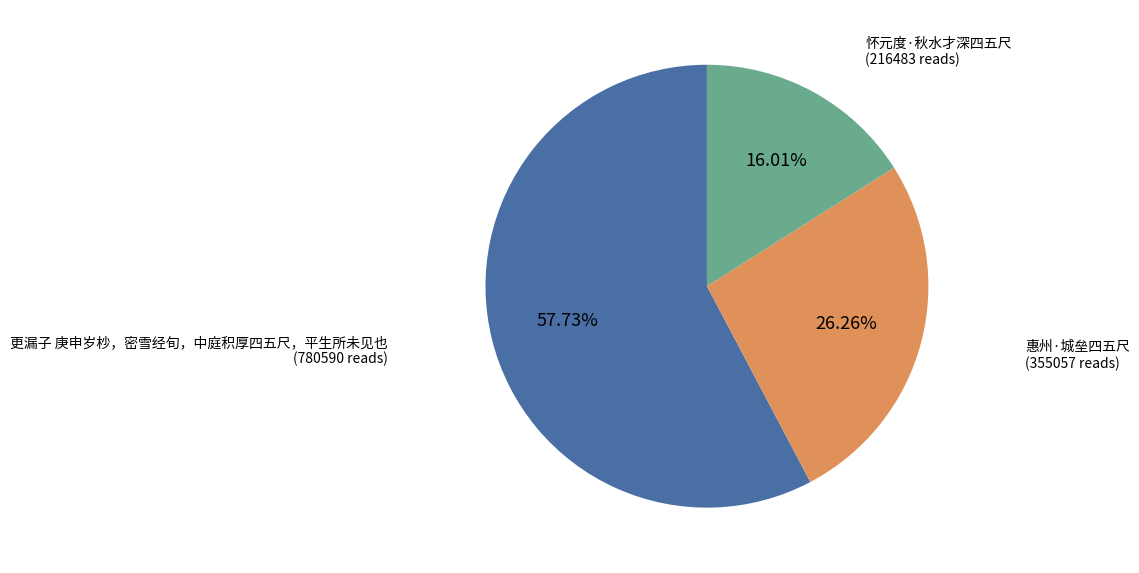

Which category has the biggest portion of the pie?

更漏子 庚申岁杪，密雪经旬，中庭积厚四五尺，平生所未见也